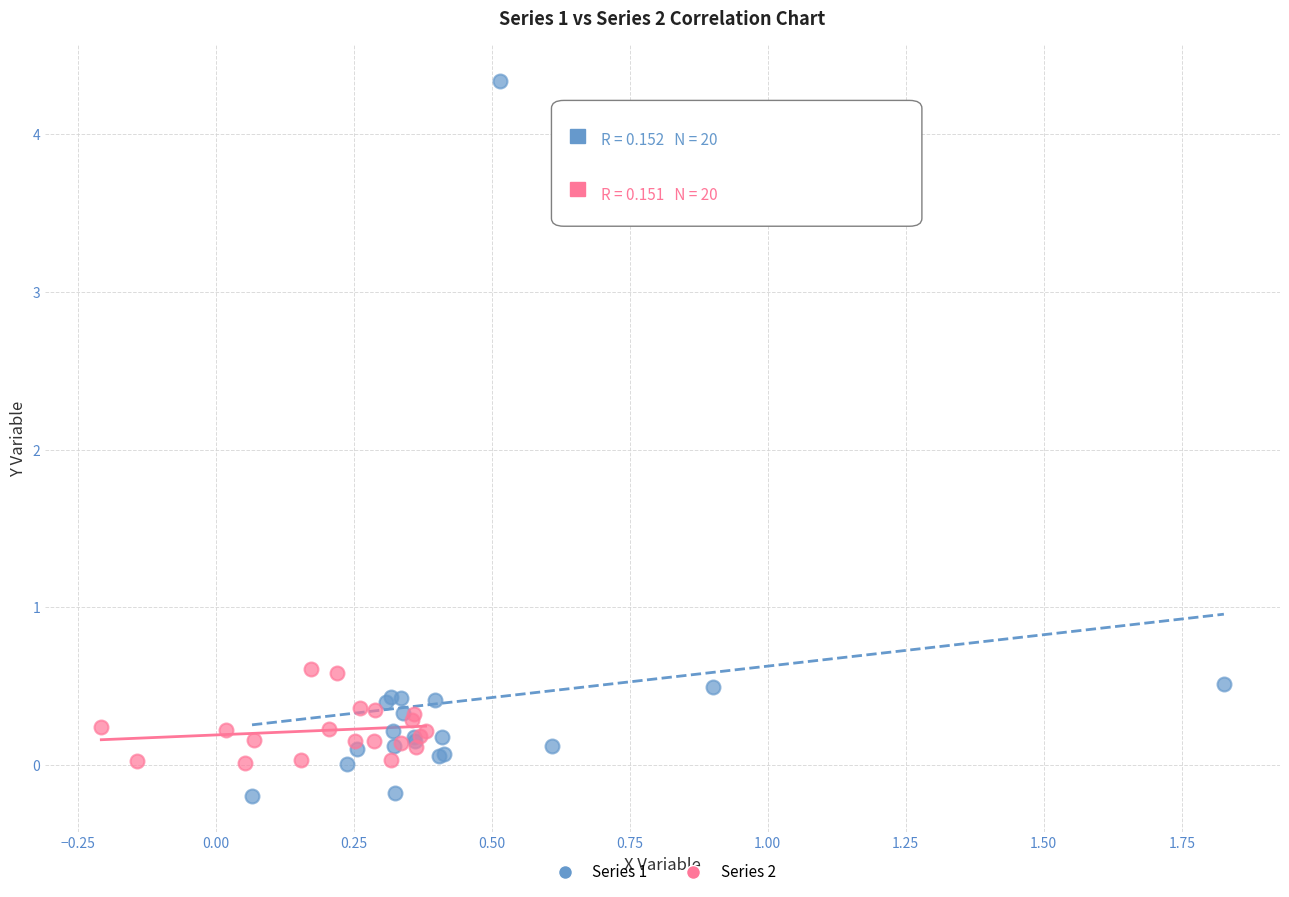

Which series contains the lowest Y value?

Series 1